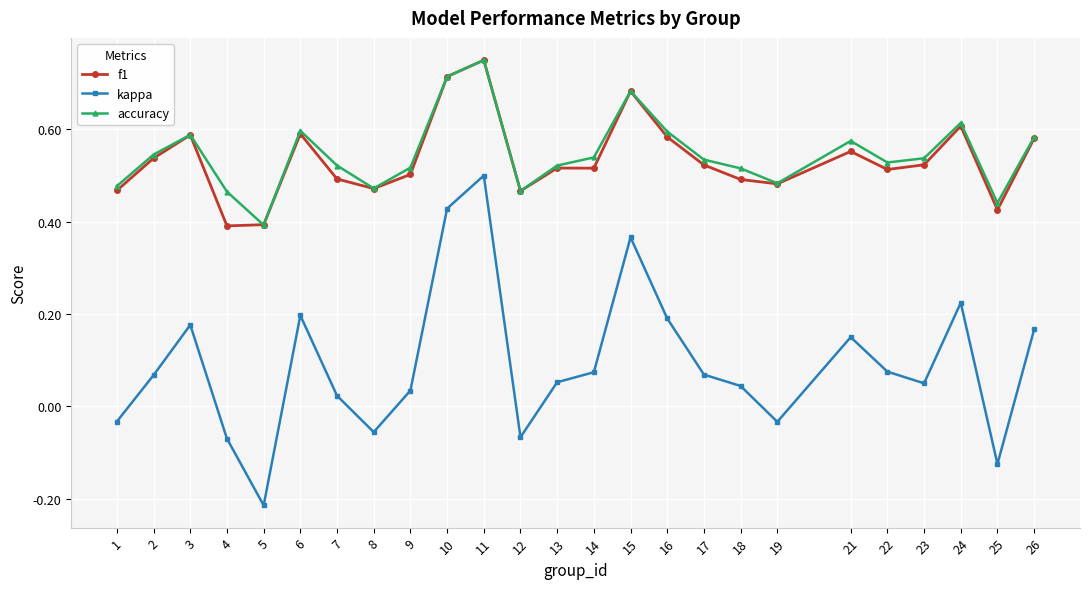

The accuracy series shows 0.4 at 23. True or false?

False